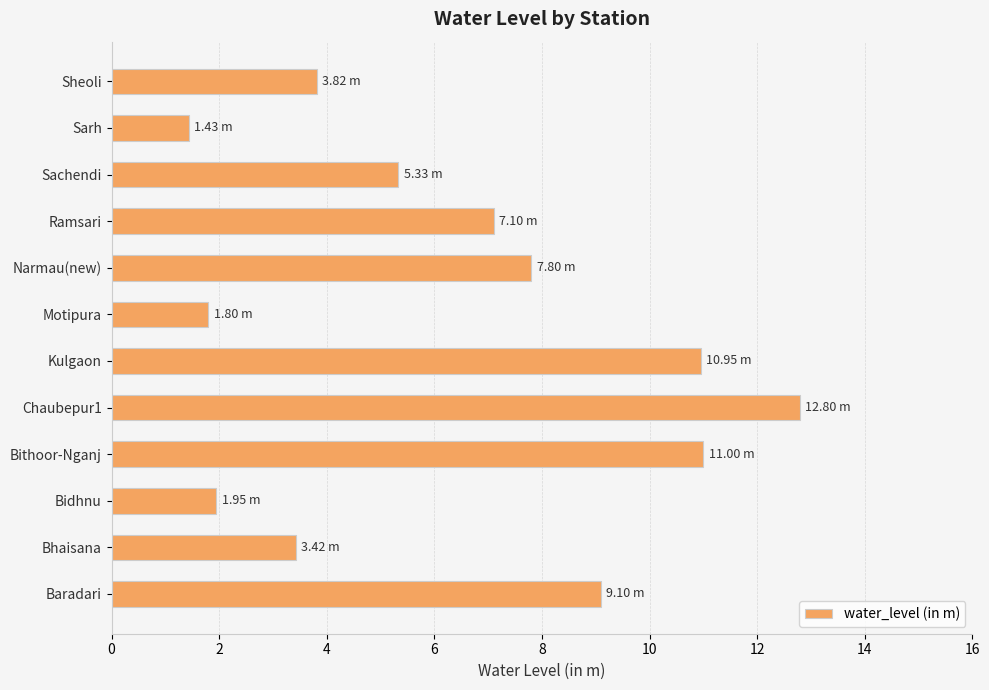

Which label corresponds to the smallest value in the chart?

Sarh